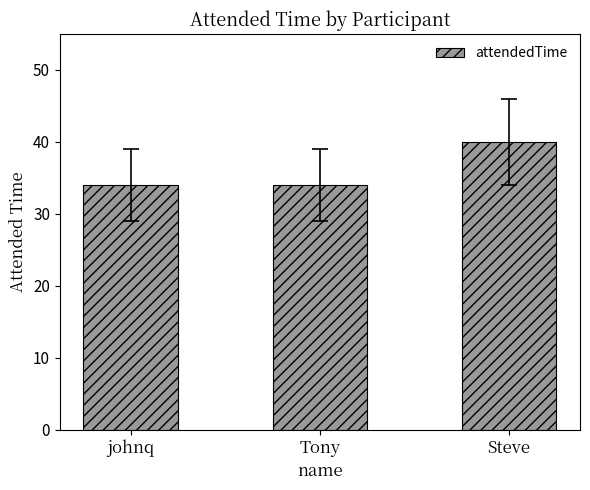

What is the sum of the values at Tony and johnq?

68